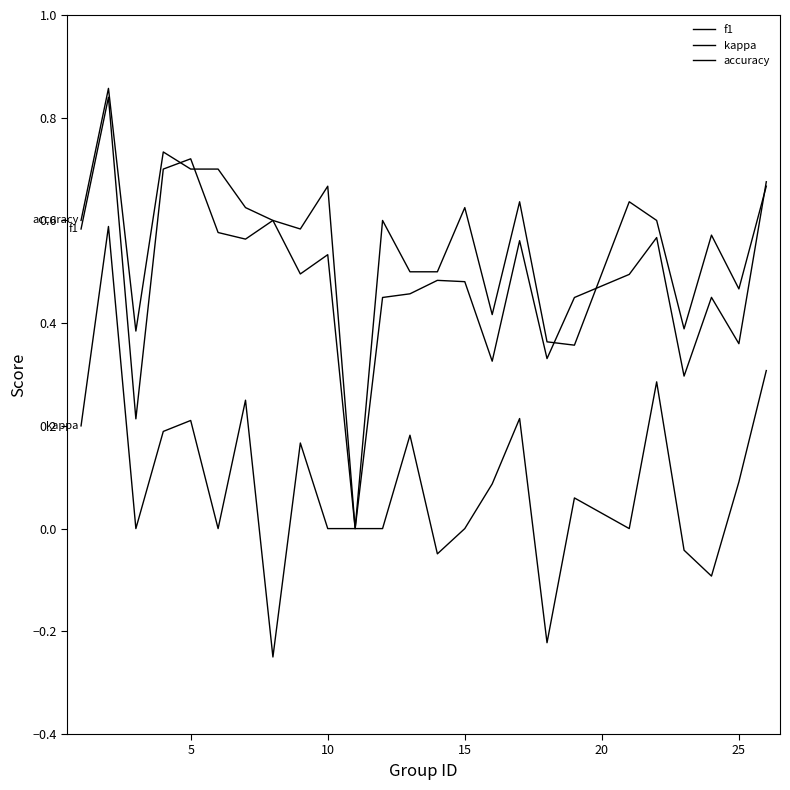

List the series in order of their peak value, highest first.

accuracy, f1, kappa